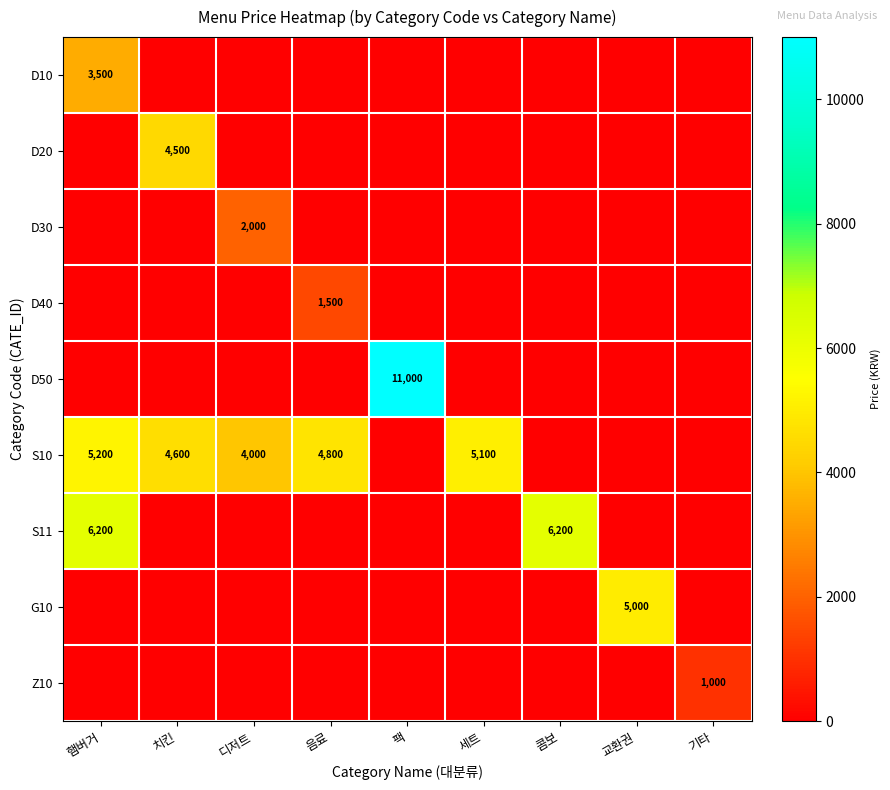

What is the average value of the D30 series?

222